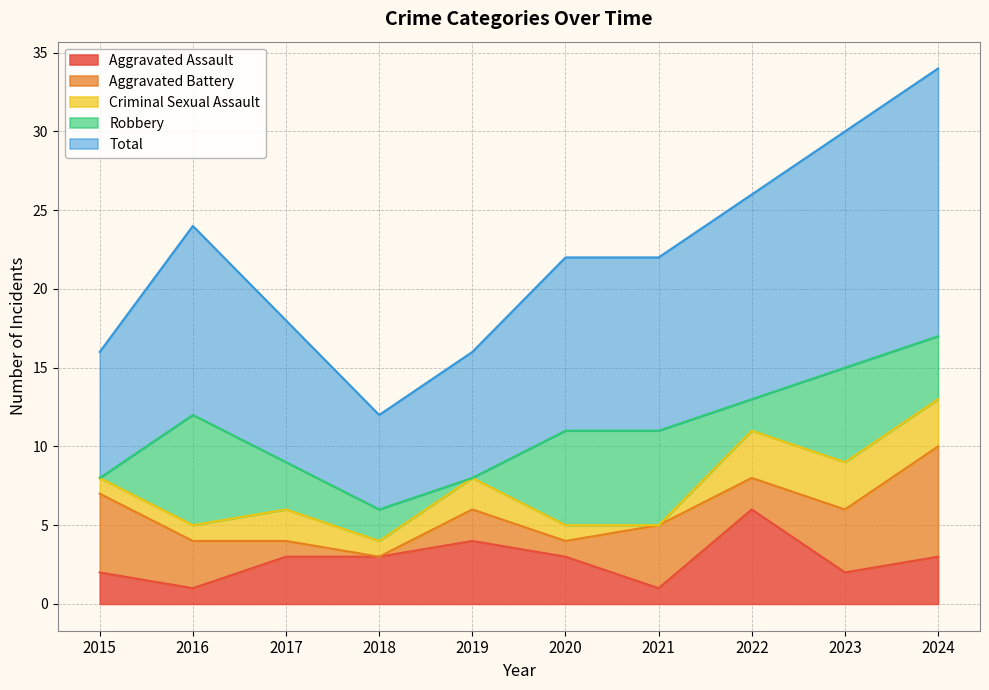

At which category does the chart reach its peak across all series?

2024